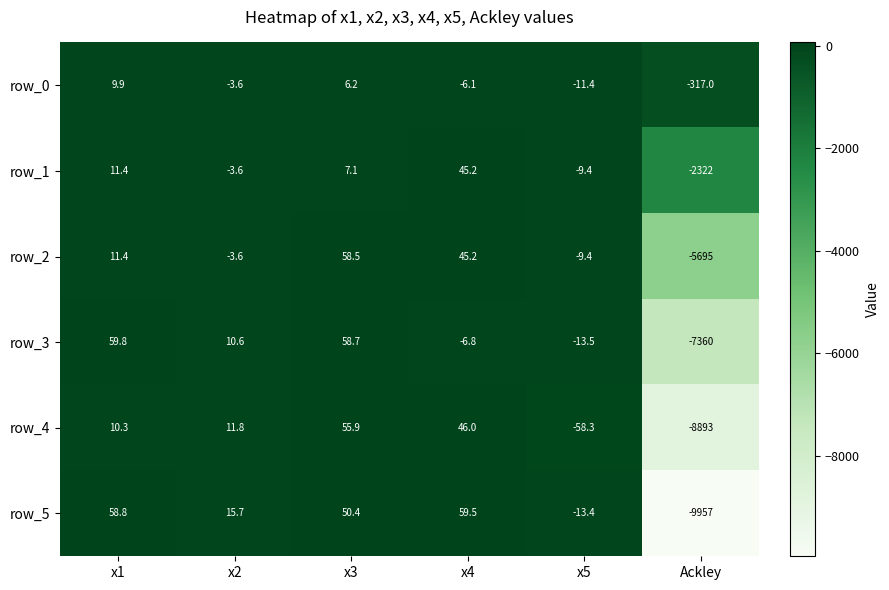

Which series changed the most between x2 and x3?

row_2